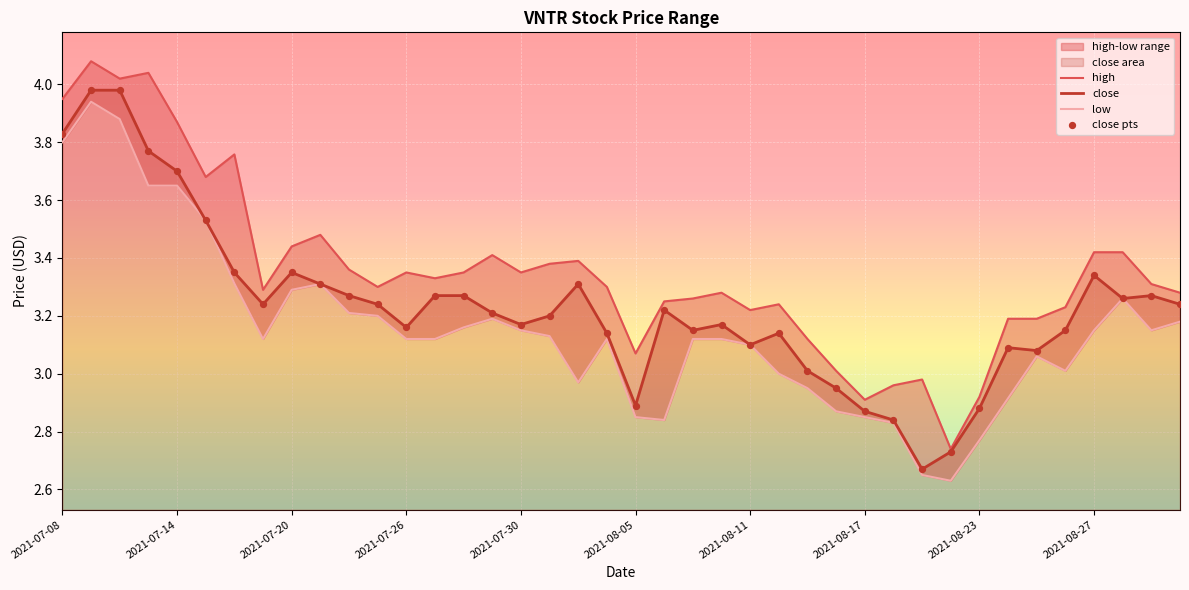

At how many categories does at least one series exceed 3?

35